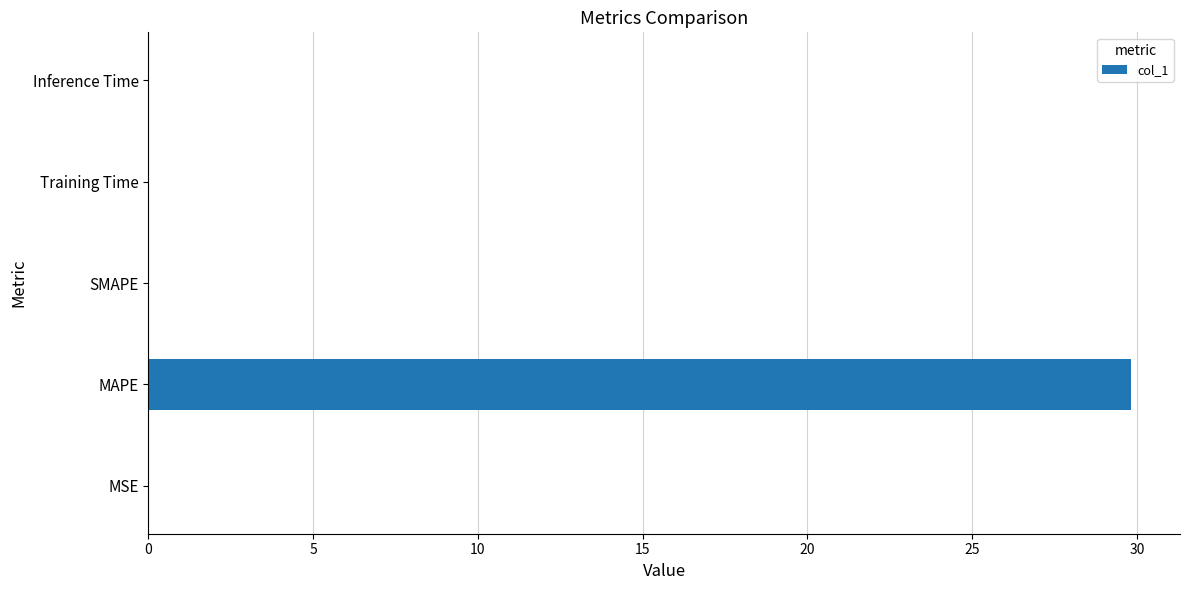

The value at Training Time is 0.0. True or false?

True